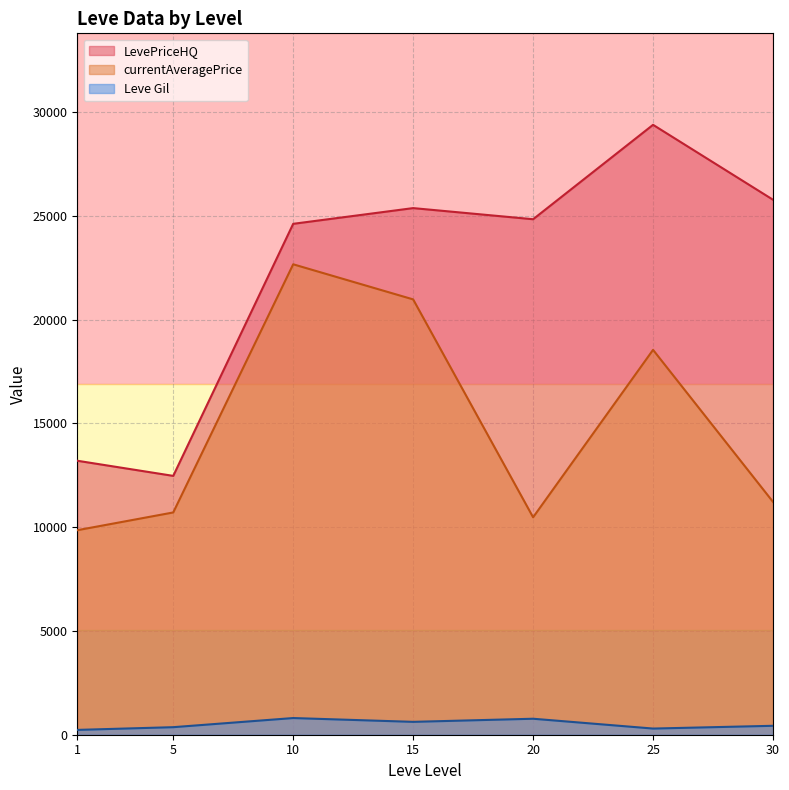

Rank the series at 25 from lowest to highest value.

Leve Gil, currentAveragePrice, LevePriceHQ